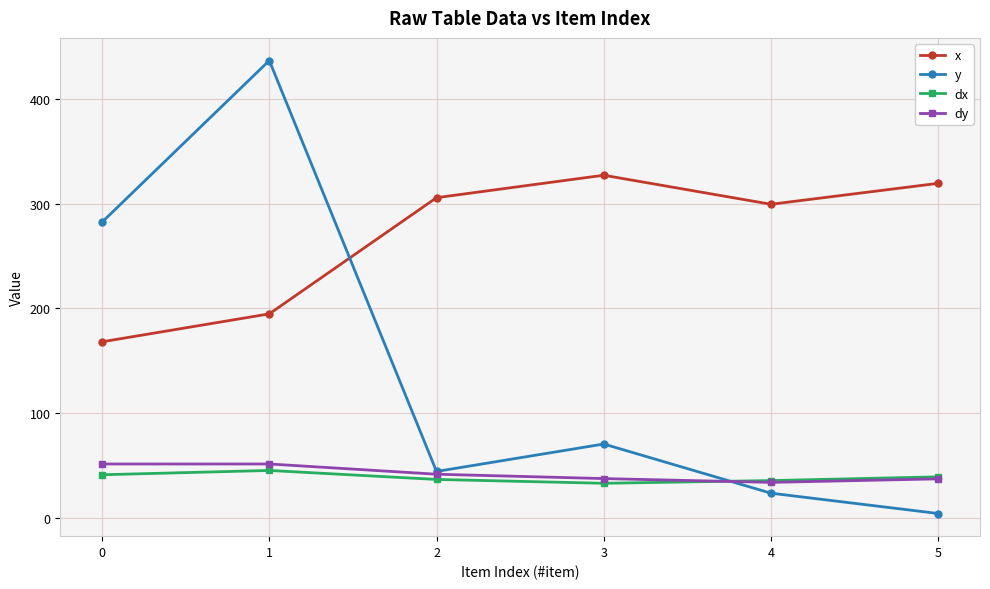

Which series changed the most between 0 and 2?

y